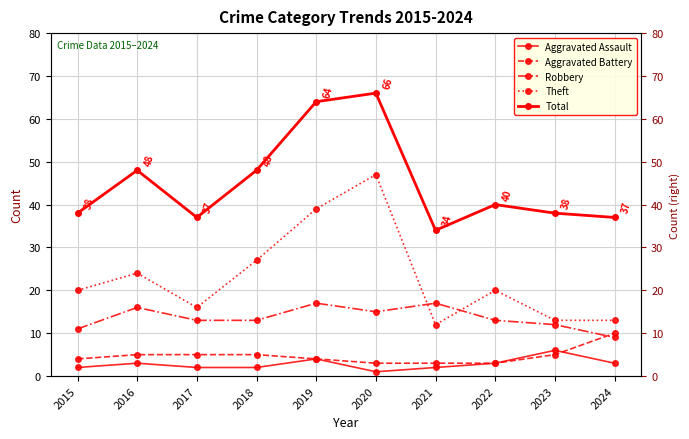

How many intersections are there between Robbery and Aggravated Battery?

1